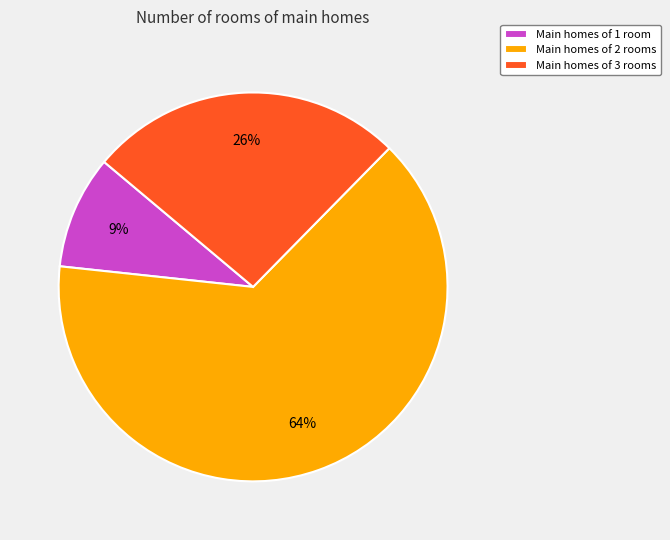

Which slice is the smallest?

Main homes of 1 room